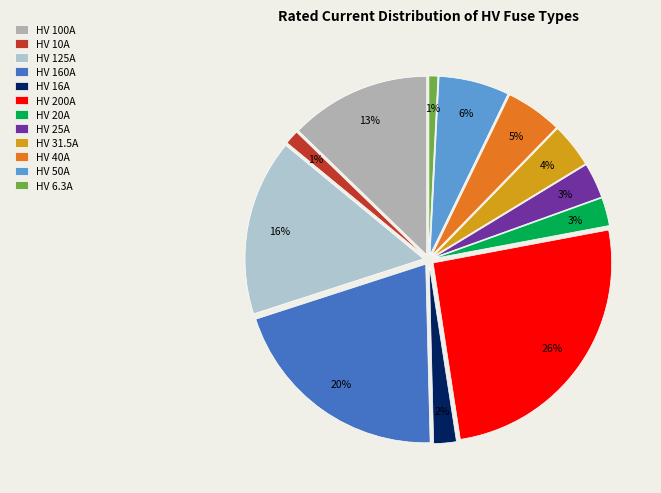

True or false: HV 16A accounts for 2% of the total.

True